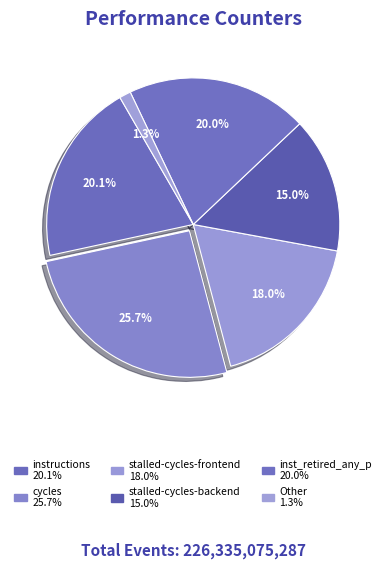

How many slices are in this pie chart?

6